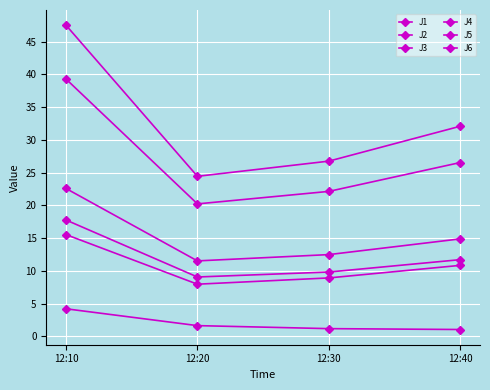

How many distinct data groups are displayed?

6